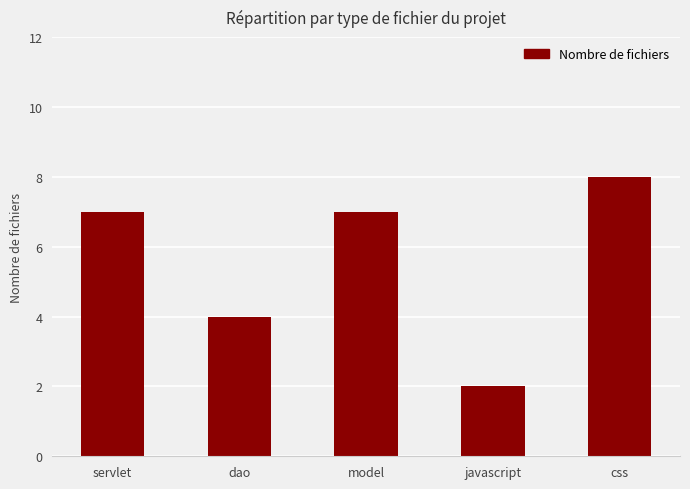

Where is the data nearest to the value 5?

dao